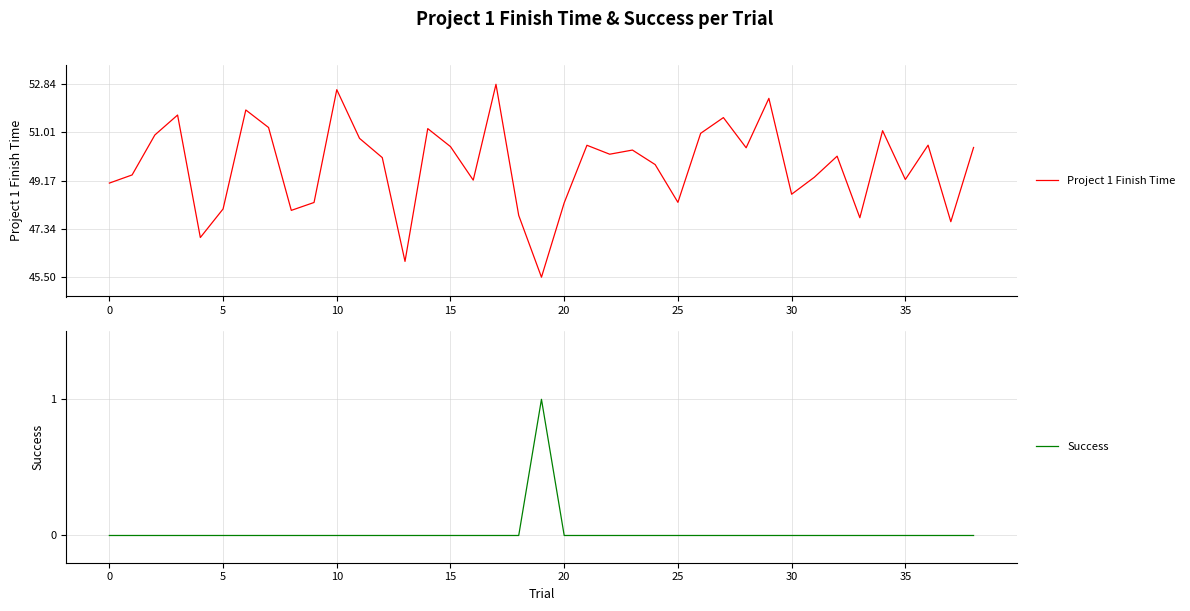

How many positive values does the Success series have?

1